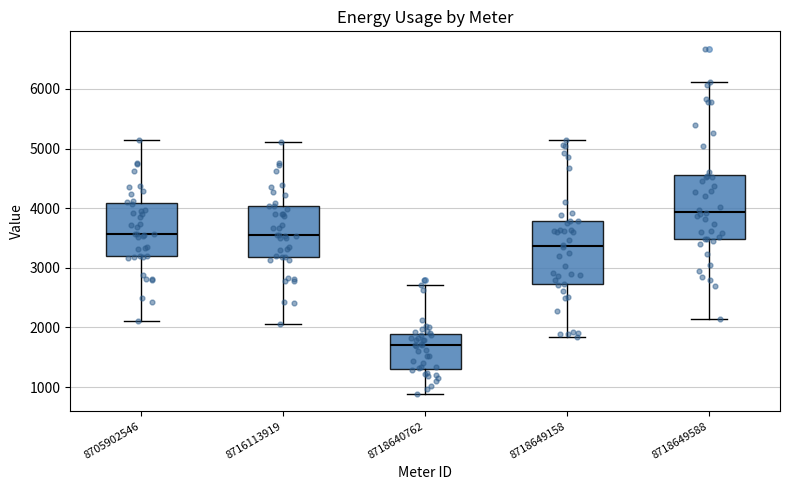

Which box has the lowest median line?

8718640762